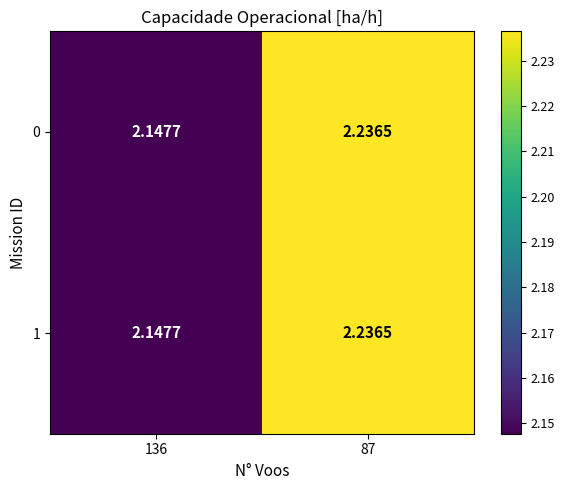

Is the value of 1 at 136 greater than the value of 0 at 87?

No